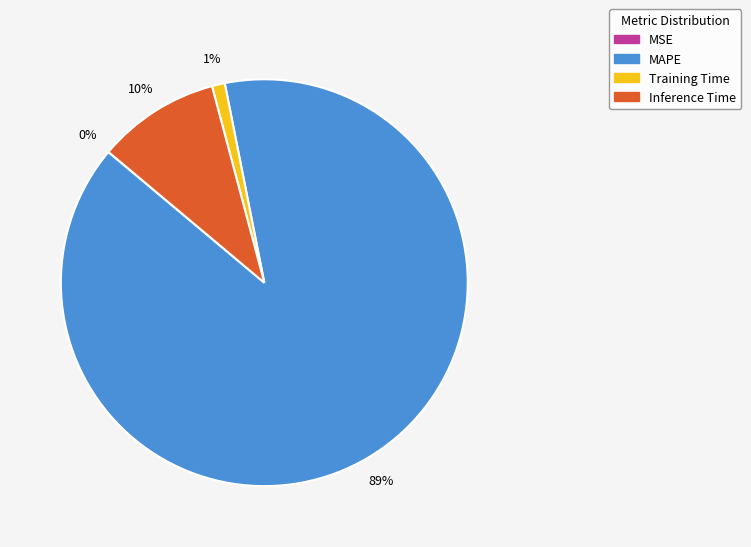

Do Training Time and Inference Time together represent more than half of the pie?

No